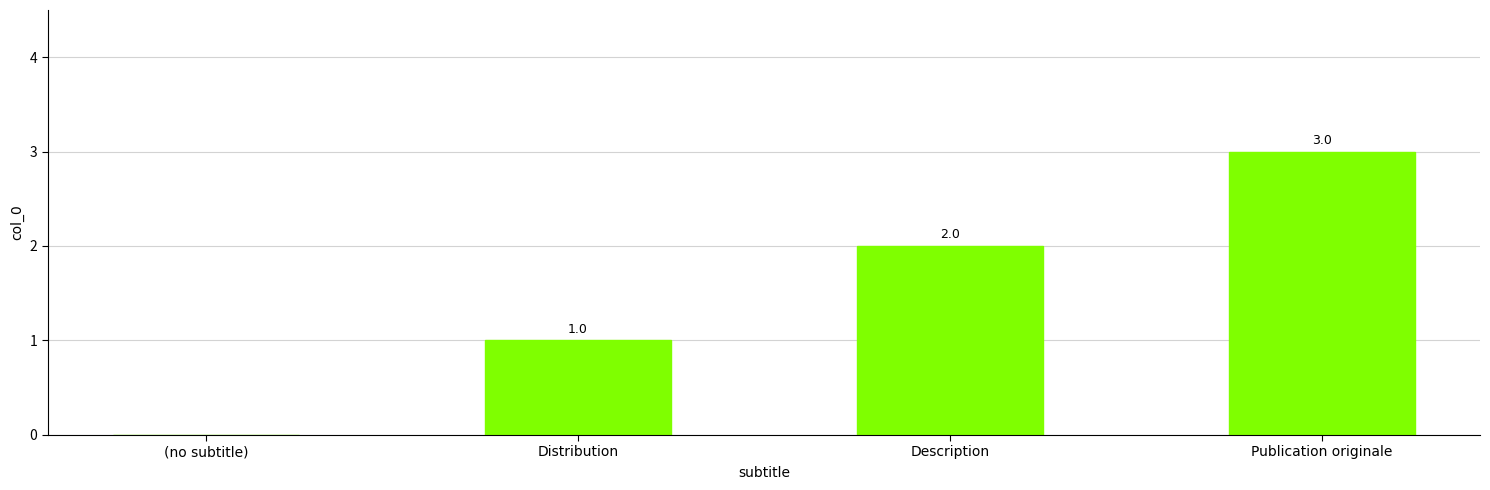

The chart shows a value of 2 at Description. True or false?

True